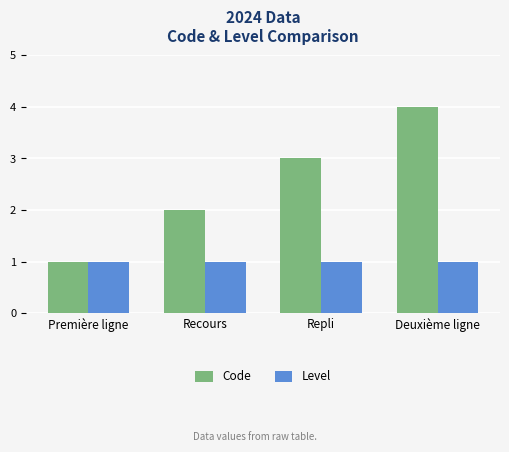

Does the chart contain any negative values?

No